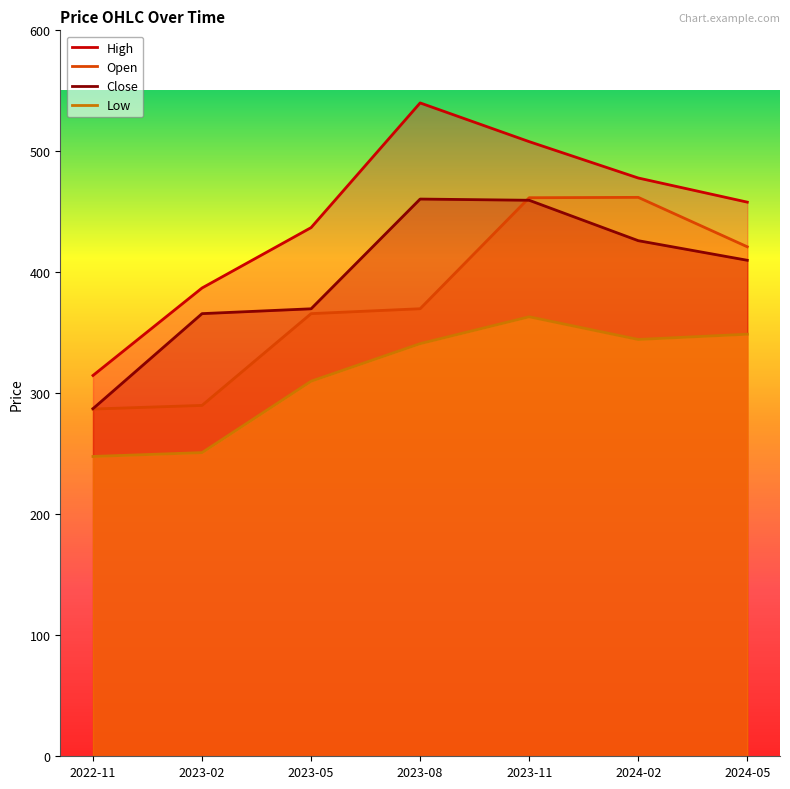

What are all the series names shown in the legend?

High, Open, Close, Low